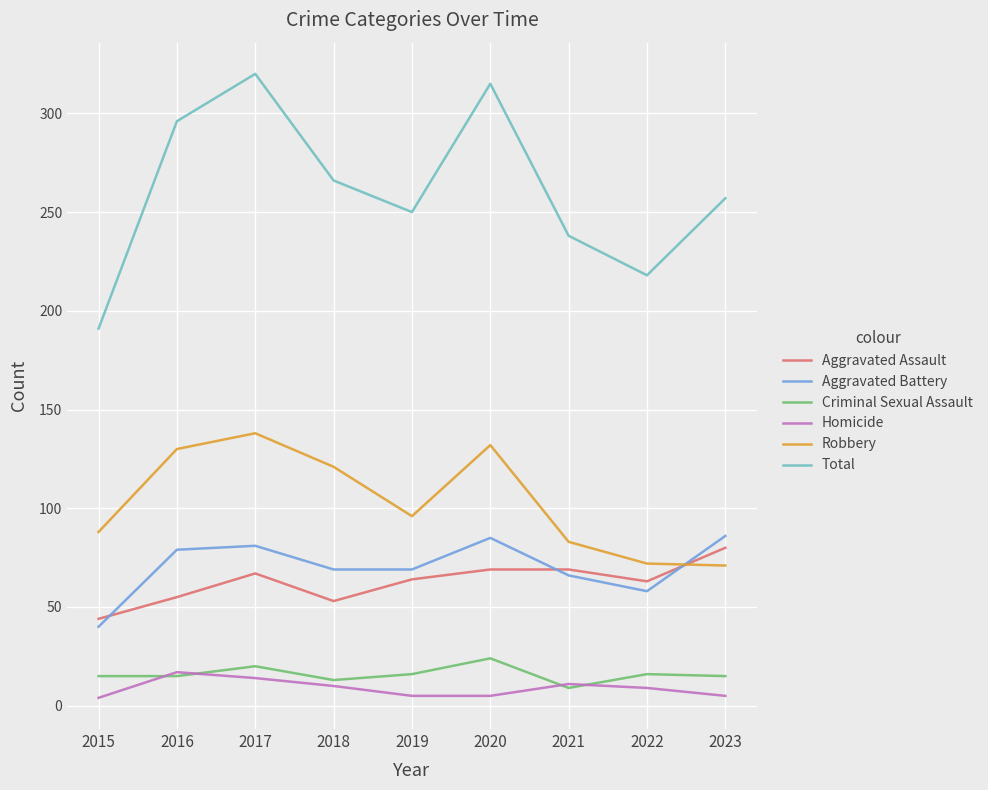

At which label does Total first exceed 257?

2016